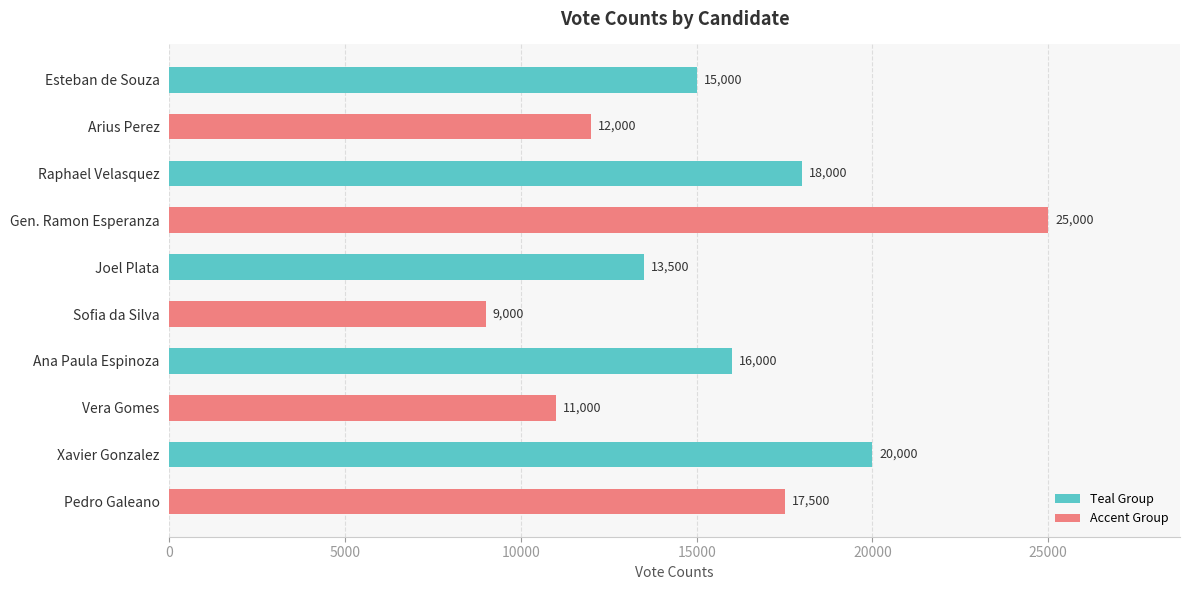

Are the bars grouped side by side (vs. stacked)?

No